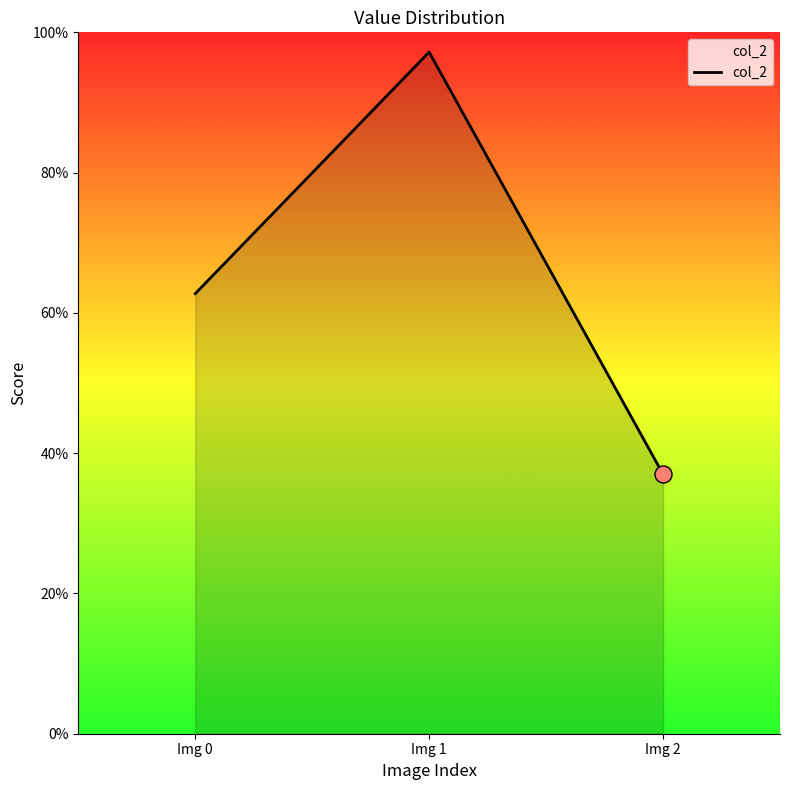

What is the change in value from Img 1 to Img 2?

-0.6